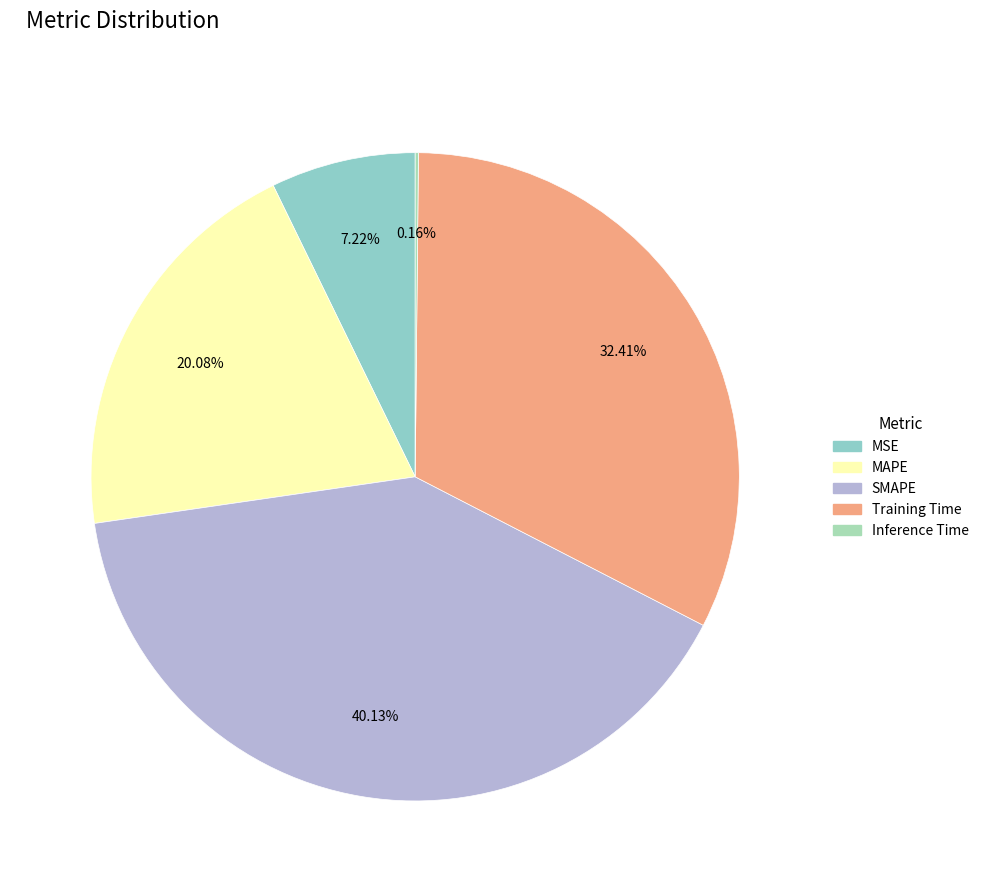

What is the largest slice in the pie chart?

SMAPE